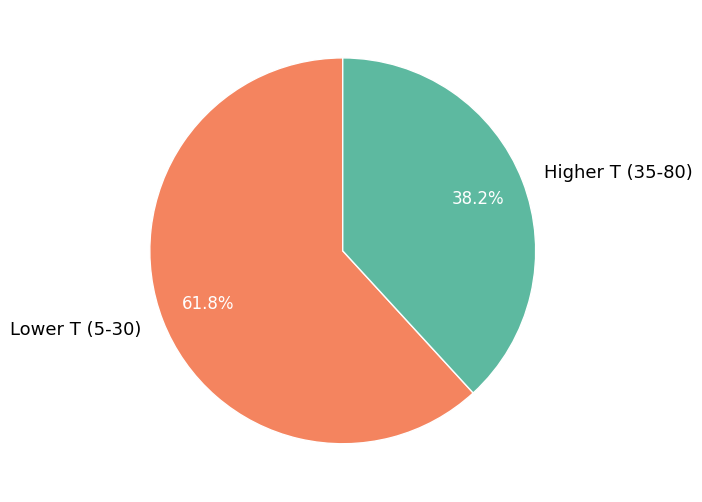

Count the number of slices in the pie.

2